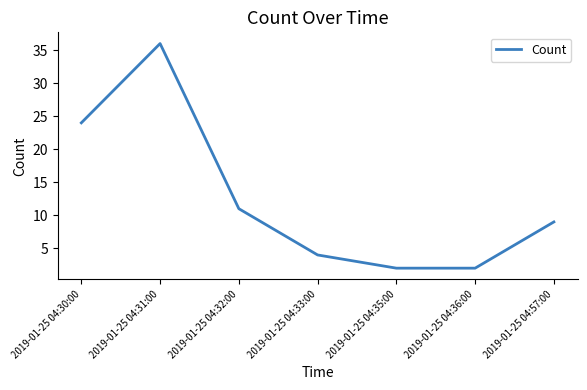

What is the sum of all values?

88